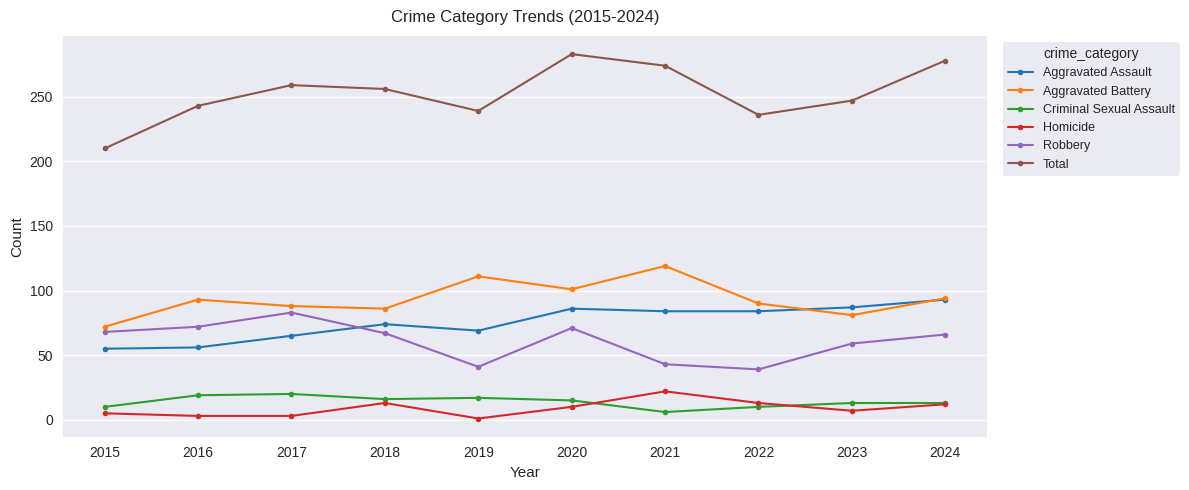

What is the difference between the maximum and second lowest values in the Homicide series?

19